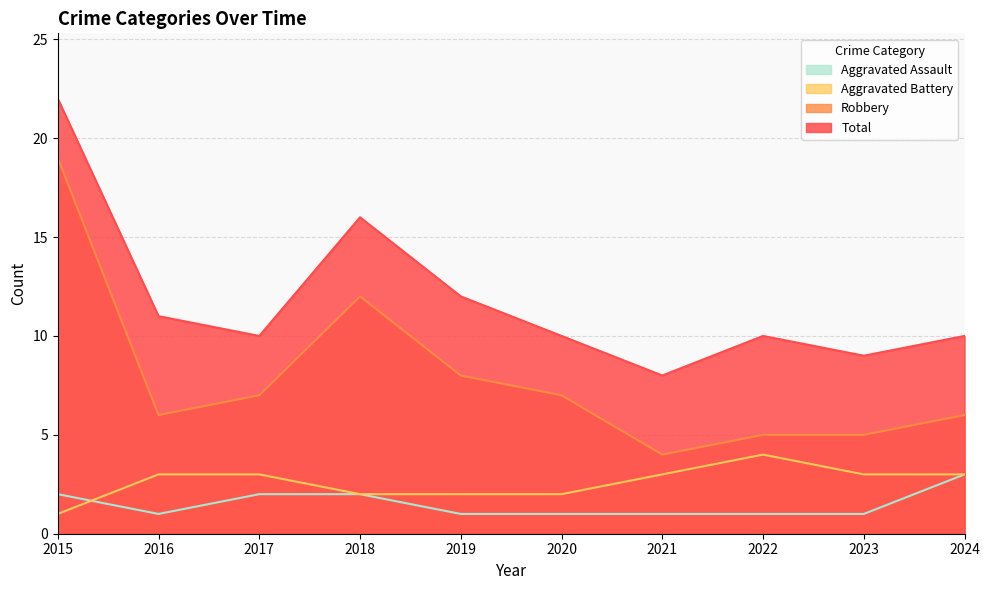

Is it true that Aggravated Battery equals 3 at 2019?

False